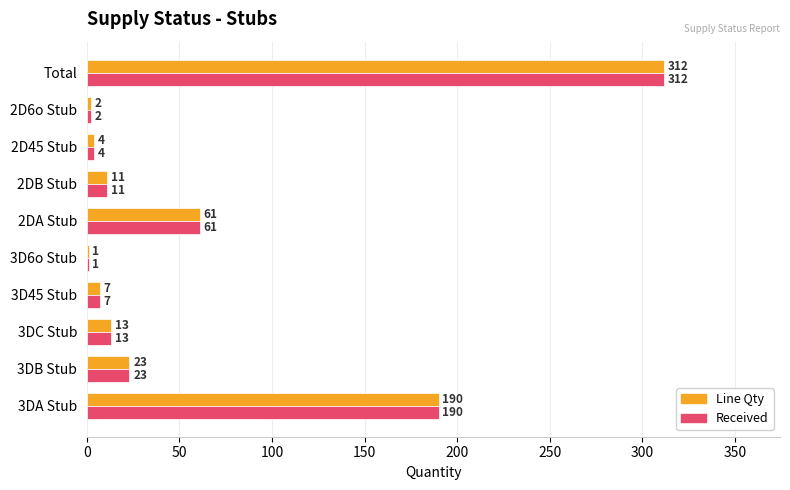

What is the sum of the Line Qty values at 2DA Stub and 3DB Stub?

84